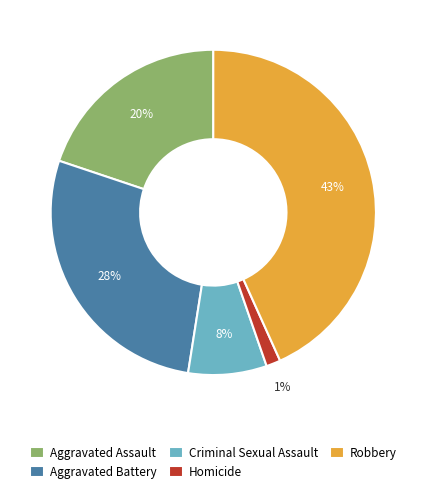

Is there any slice that represents more than half of the pie?

No